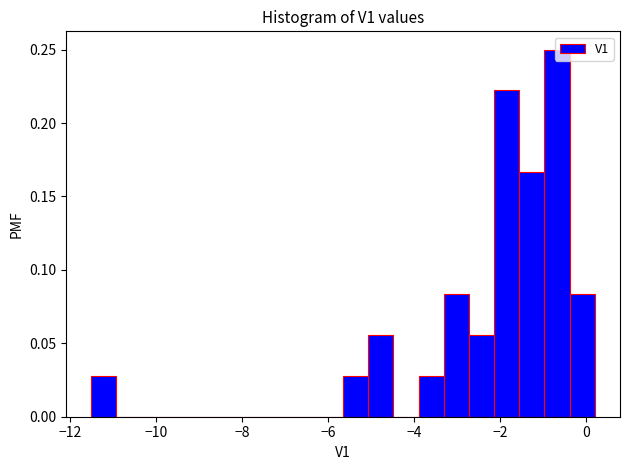

Read against the x-axis, roughly where is the centre of the tallest bar?

-0.6